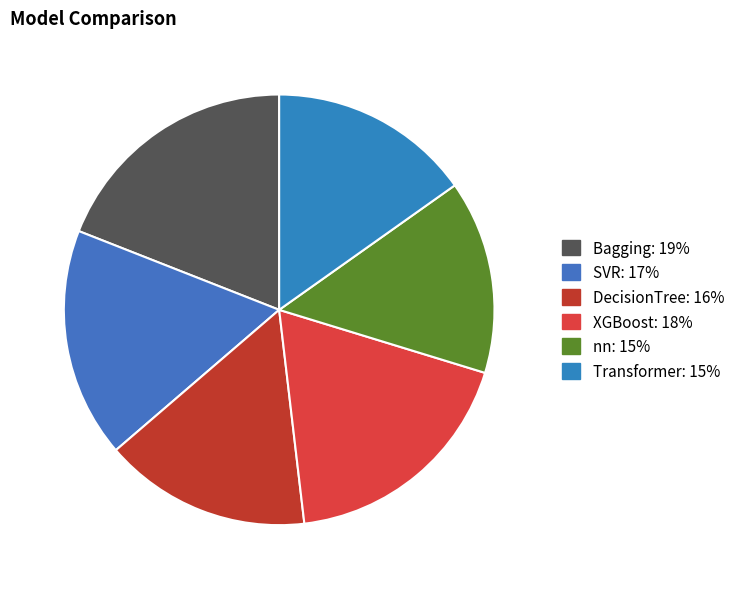

To the nearest percent, what percentage of the pie is nn?

15%